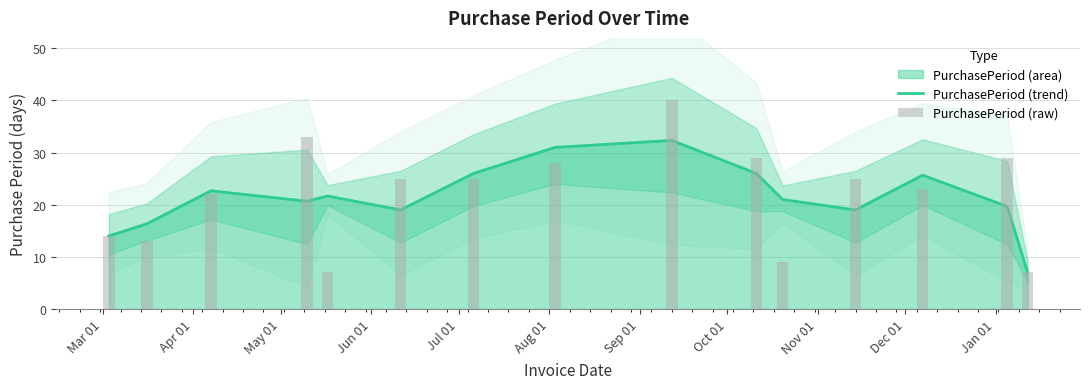

How many data points in PurchasePeriod (raw) are above 25?

5